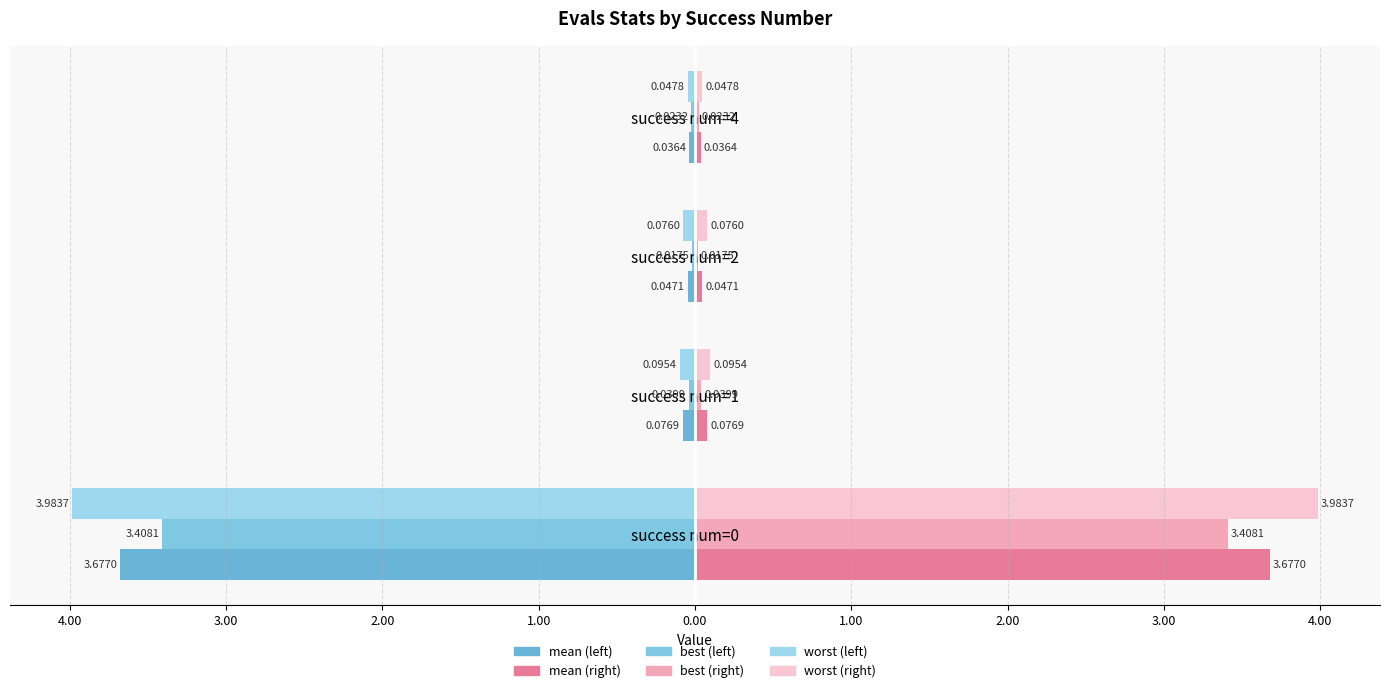

How many bars are there in each group?

6